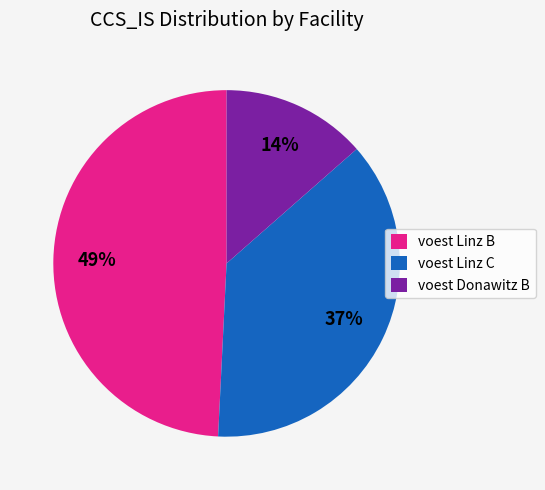

The voest Linz C slice represents 37% of the pie. True or false?

True